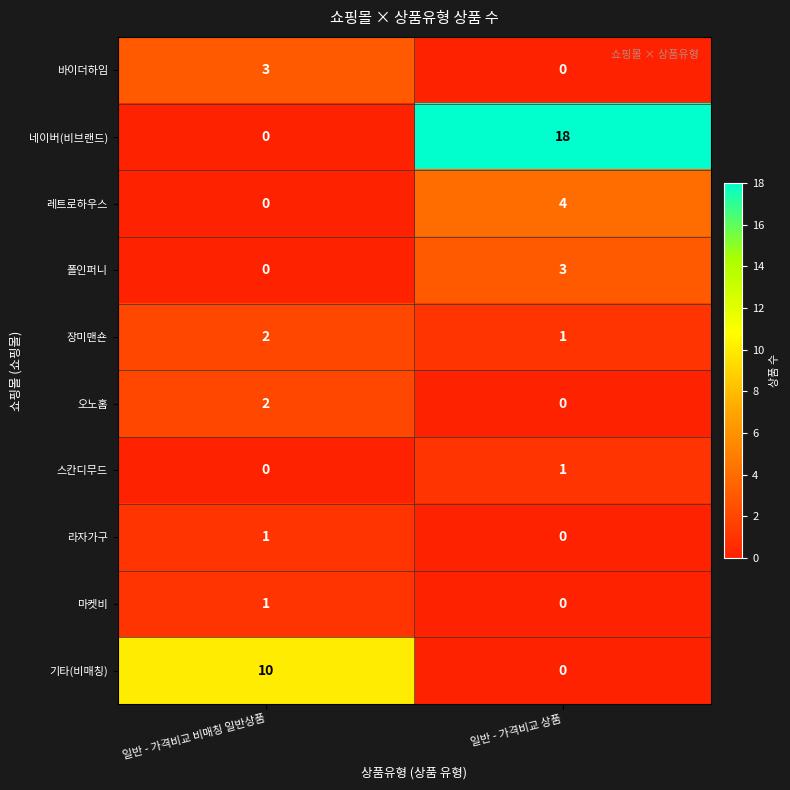

What is the difference between the highest and lowest values at 일반 - 가격비교 상품?

18